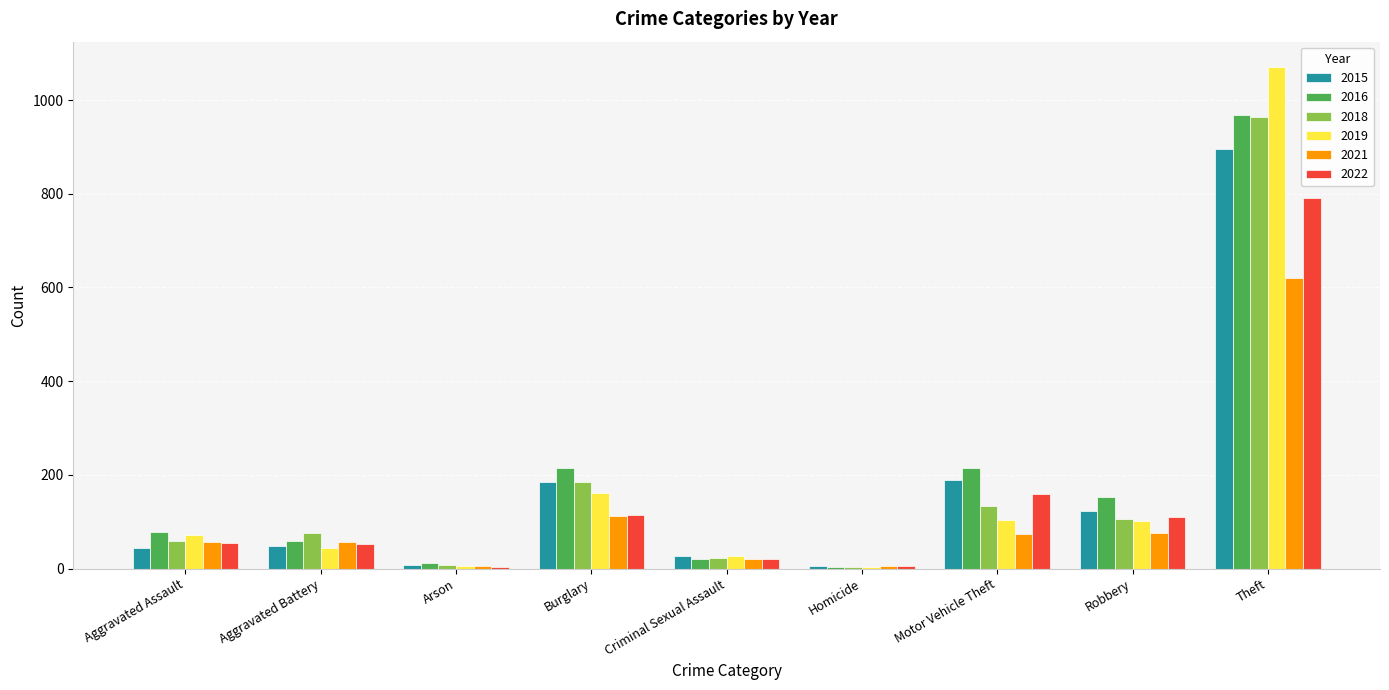

What is the spread (max minus min) of values at Arson?

9